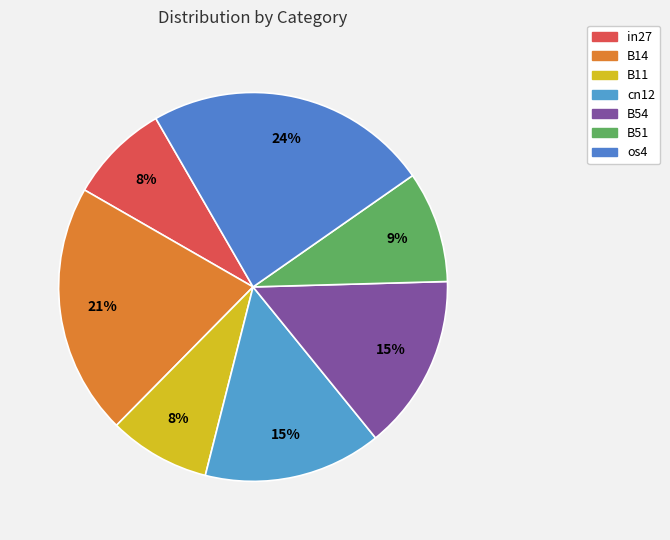

Is it true that os4 is 24% of the pie?

True